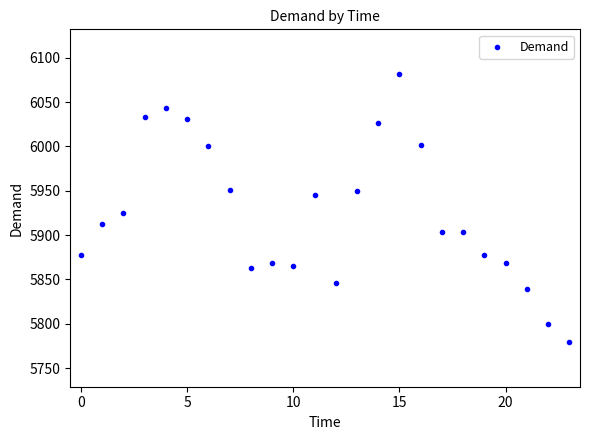

What Y value in the scatter plot is closest to 5930?

5925